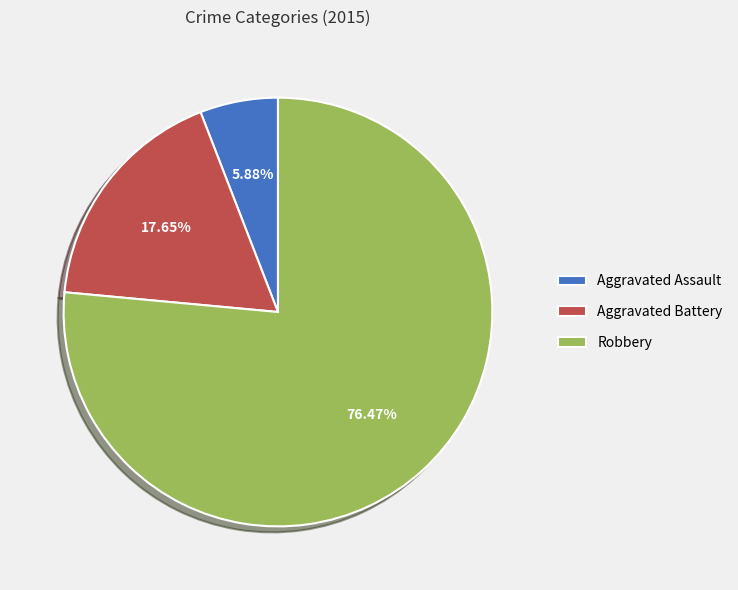

Which slice is the largest?

Robbery